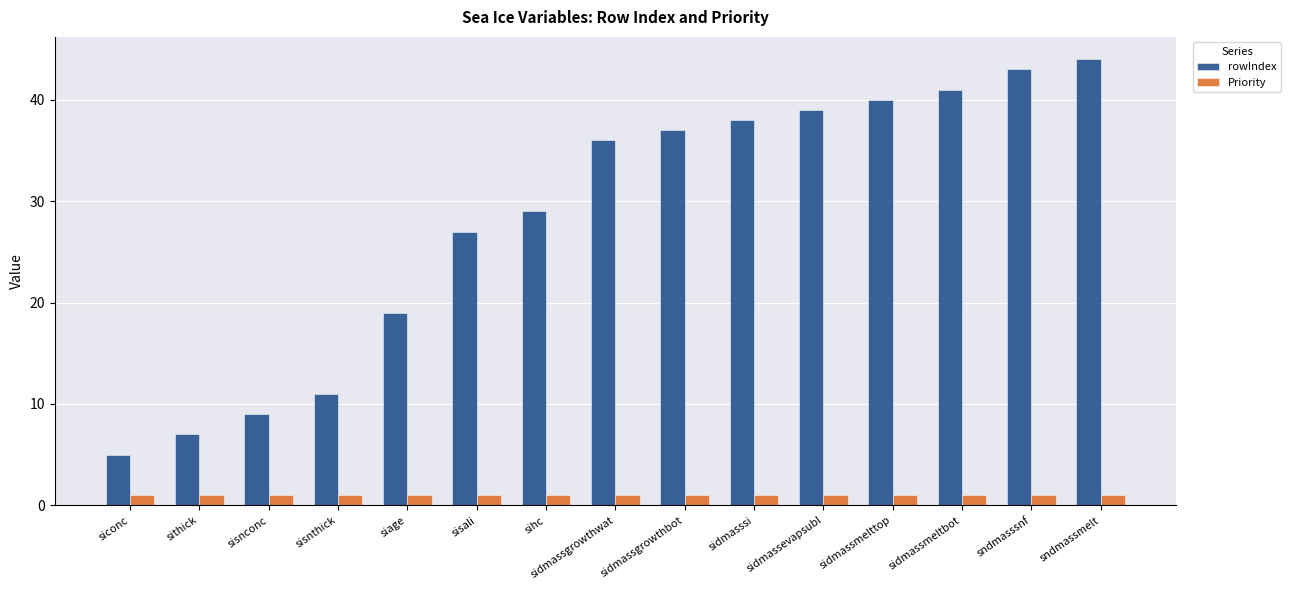

How many bars are there in each group?

2